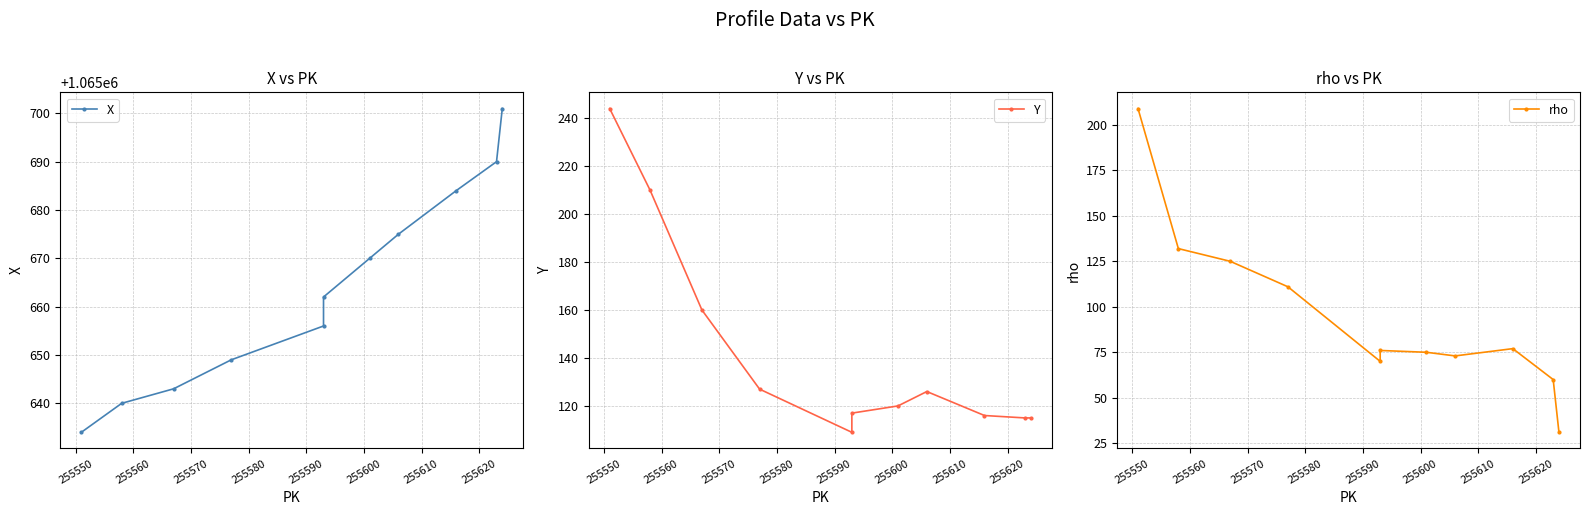

True or false: Y and X intersect in this chart.

False